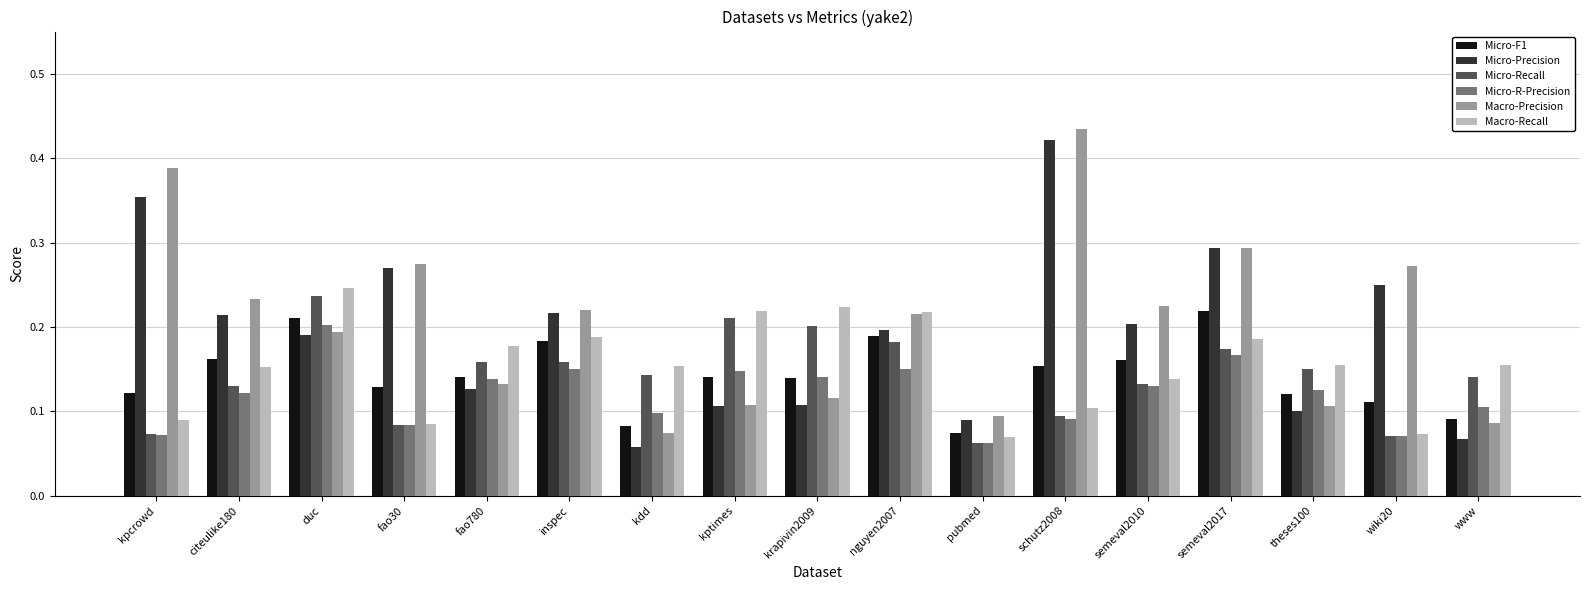

At how many categories does at least one series exceed 0?

17